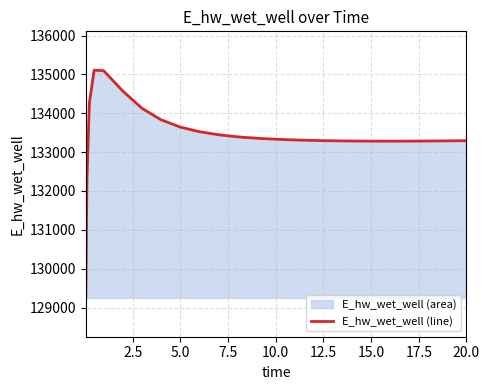

What is the value of the 24th point from the left?

133291.0